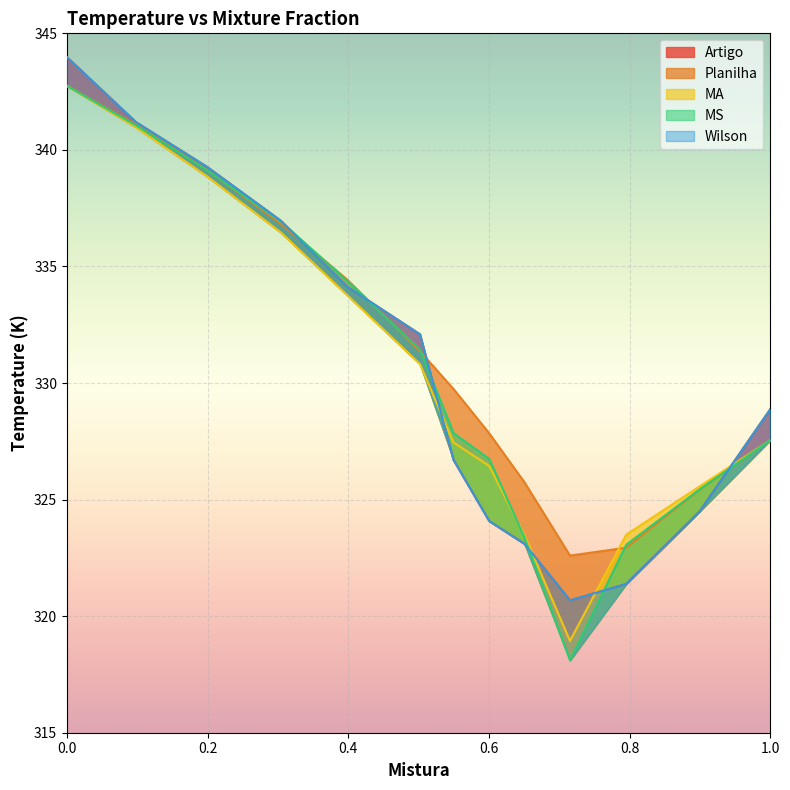

What is the sum of all Wilson values?

4296.9